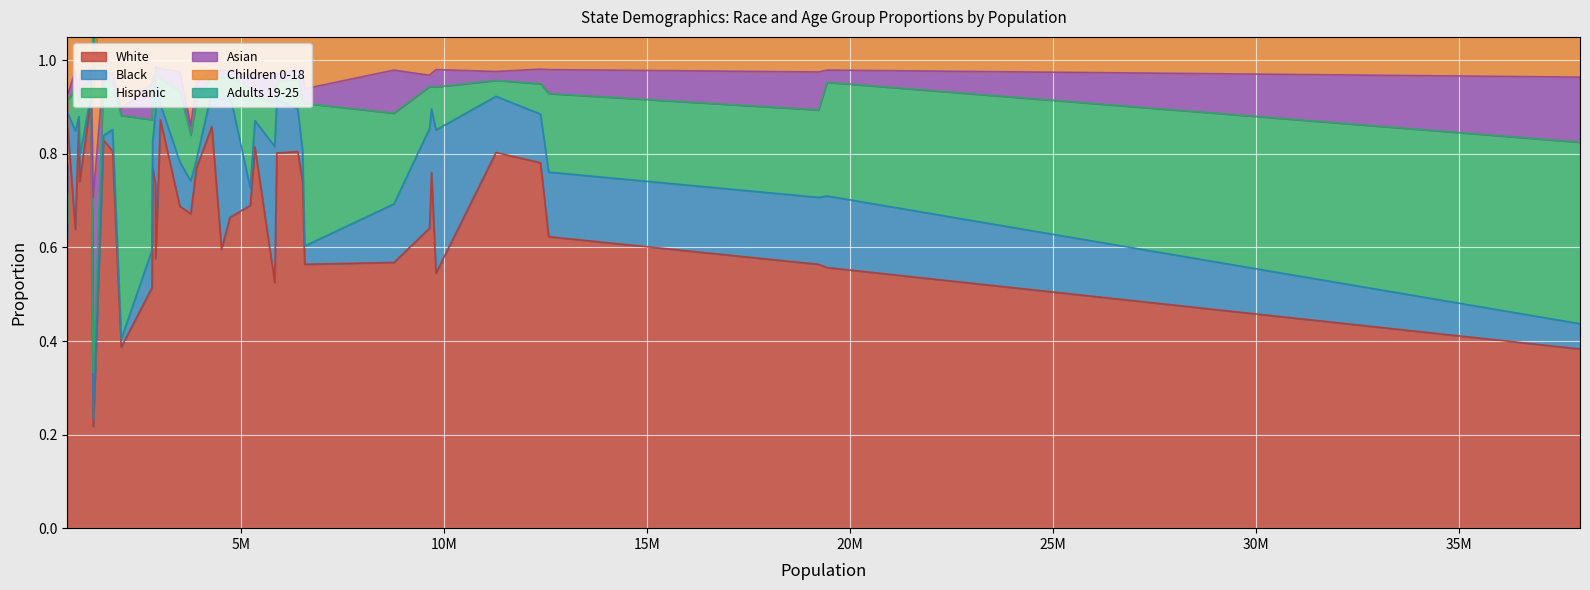

True or false: White has a value of 0.9 at Kentucky.

True